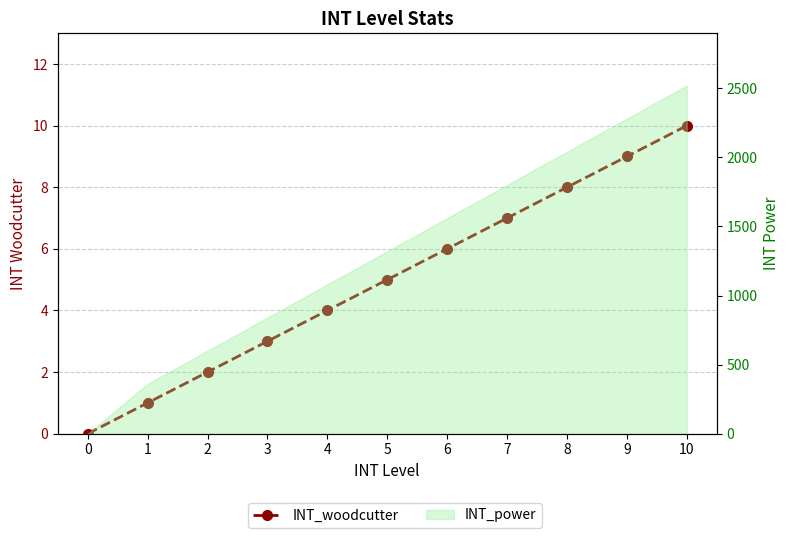

How many values are below 5?

5